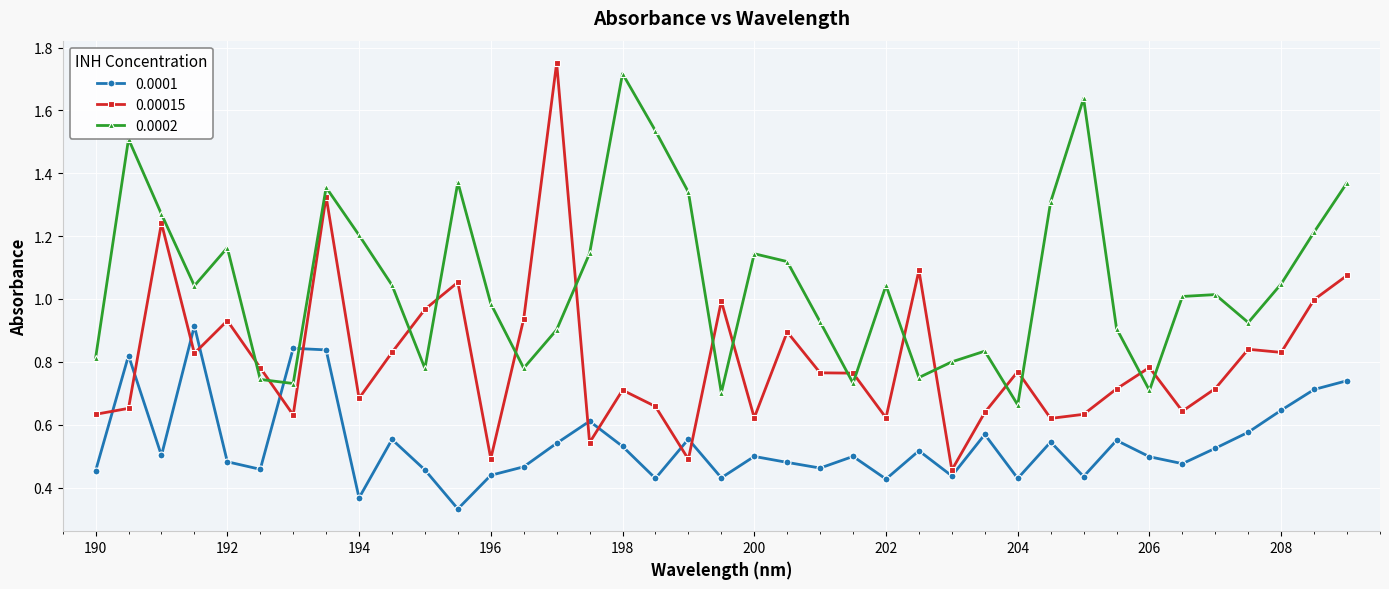

In 0.00015, how many points are lower than both neighbors (excluding endpoints)?

12